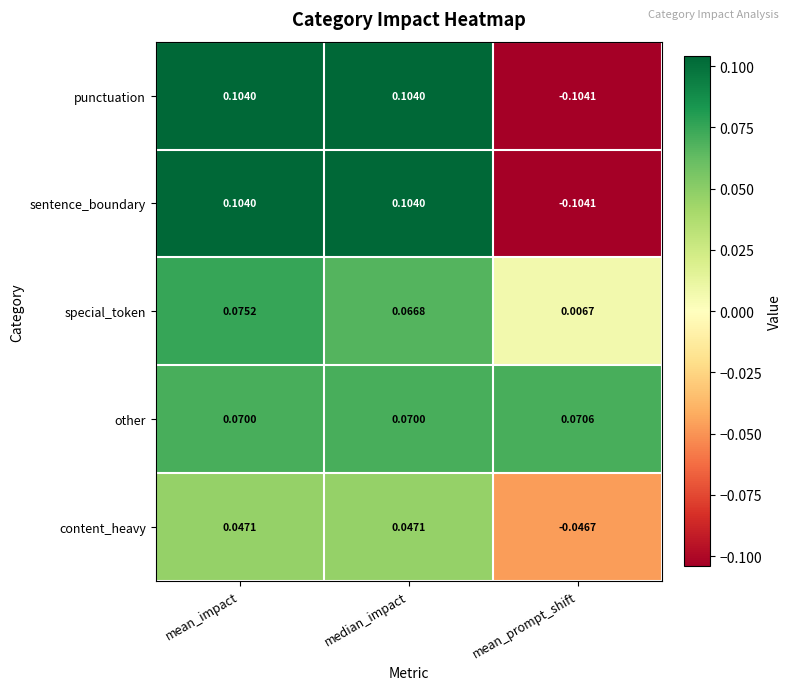

Is the value of punctuation at mean_prompt_shift greater than the value of special_token at mean_impact?

No